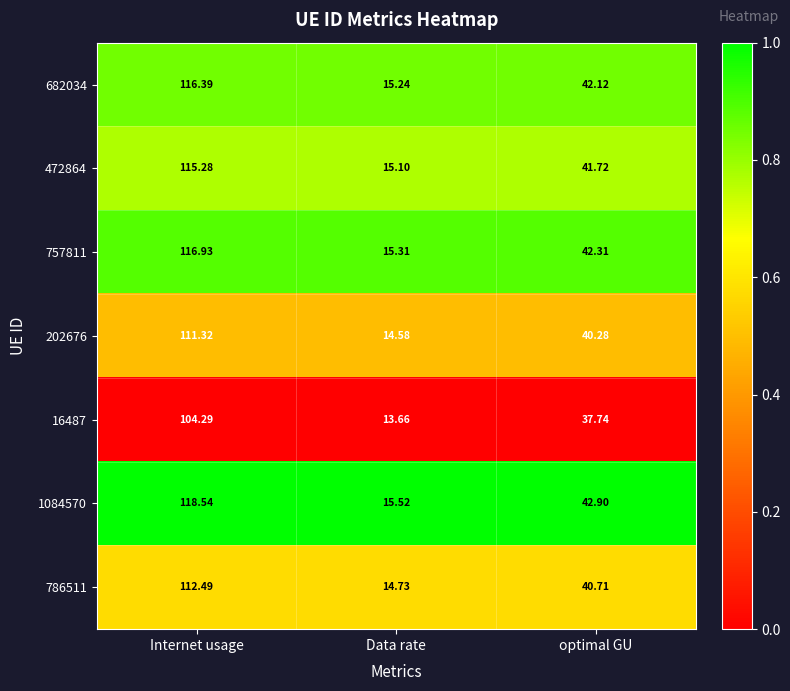

At which label does 1084570 first exceed 42?

Internet usage